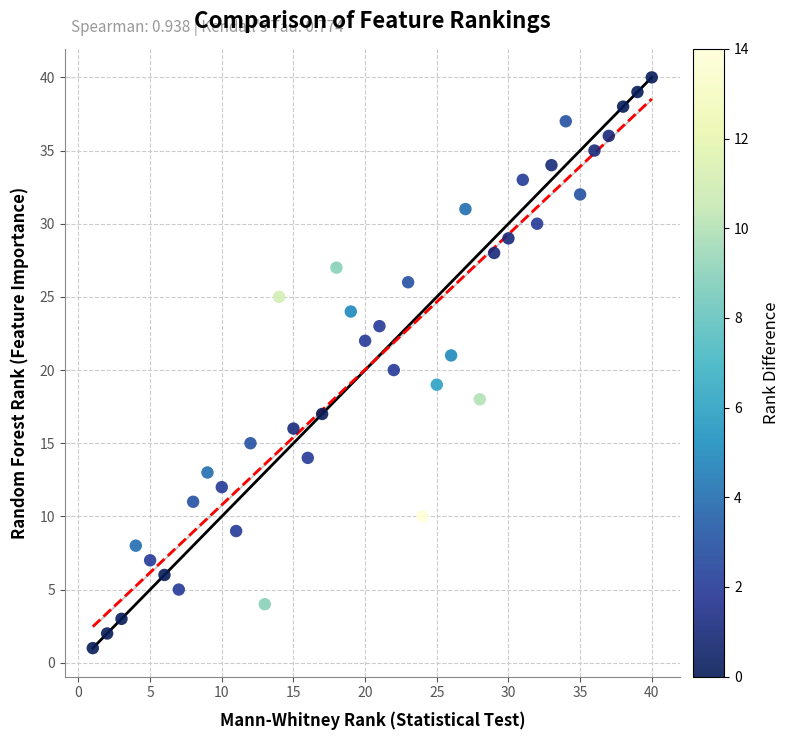

What is the range of Y values (max minus min)?

39